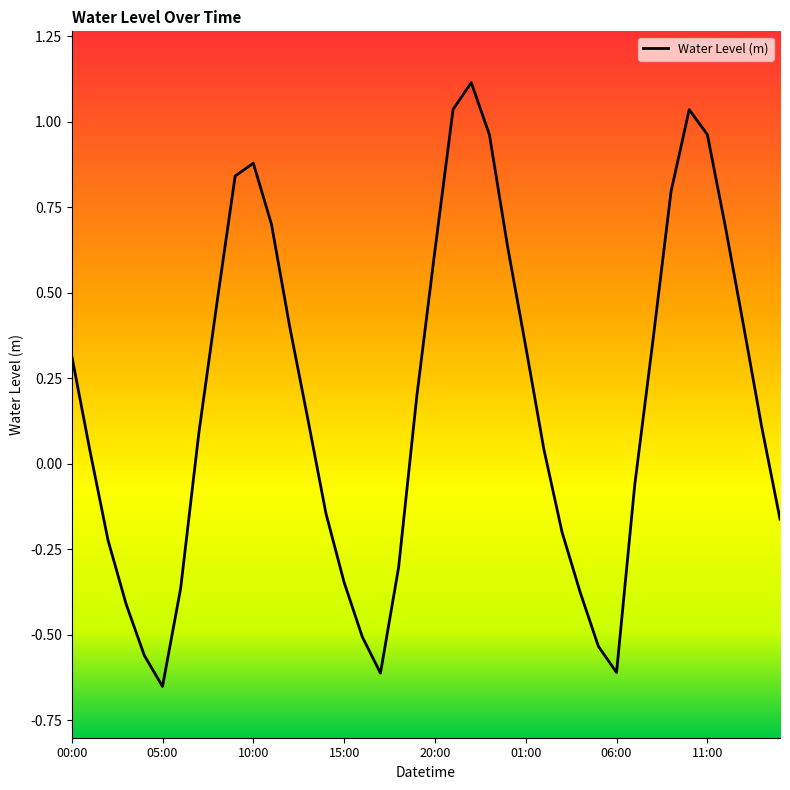

What is the maximum value shown in the chart?

1.1